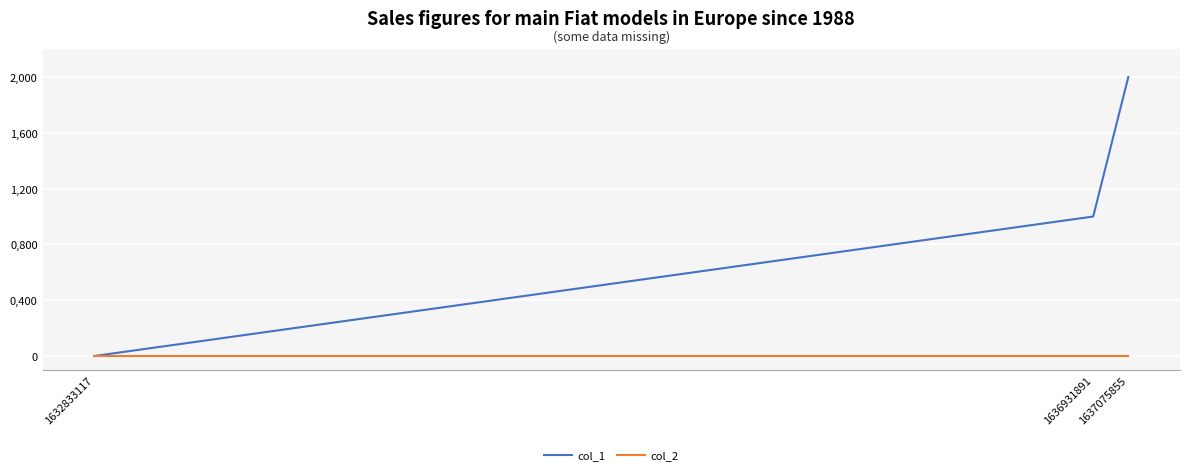

At which label does col_1 reach its peak?

1637075855